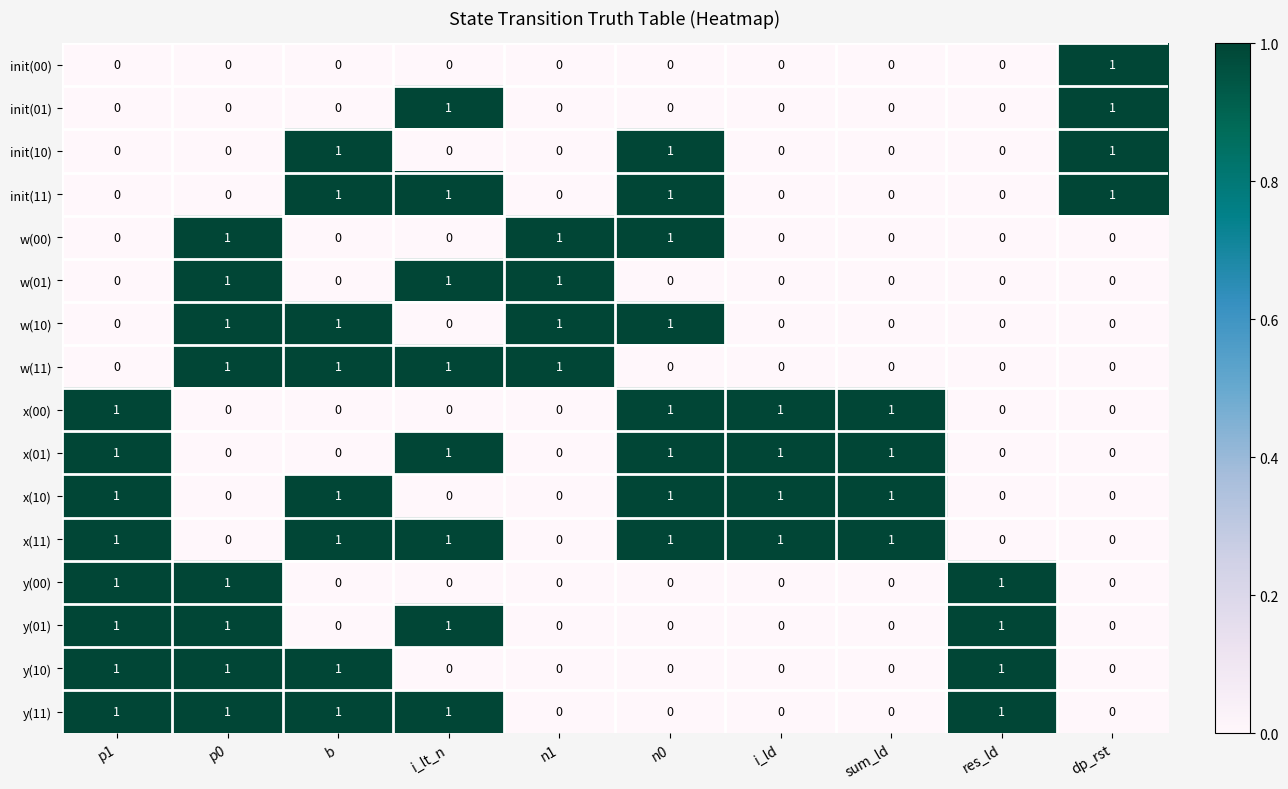

Which series has the largest total across all categories?

x(11)